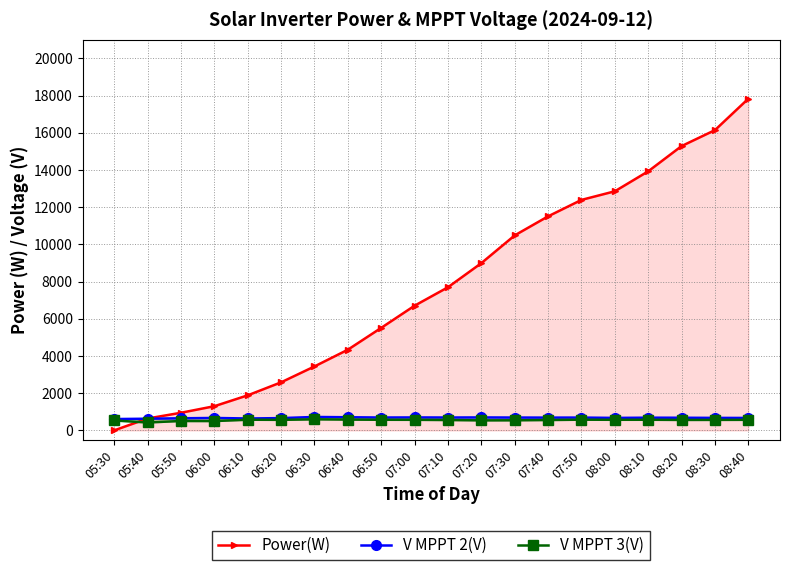

In V MPPT 2(V), how many points are higher than both neighbors (excluding endpoints)?

6